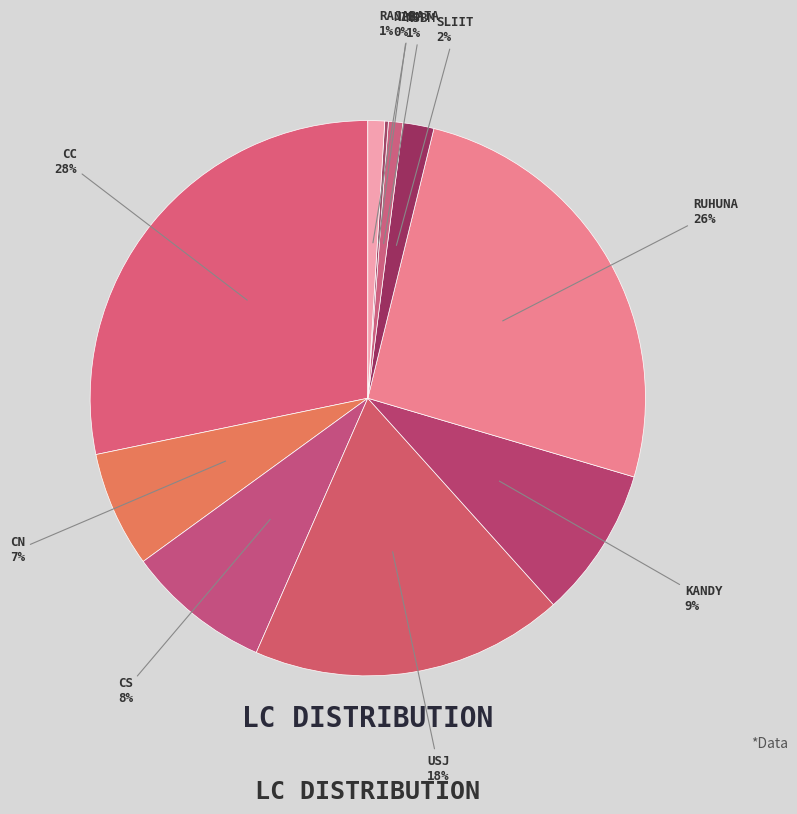

To the nearest percent, what is the average slice percentage?

10%